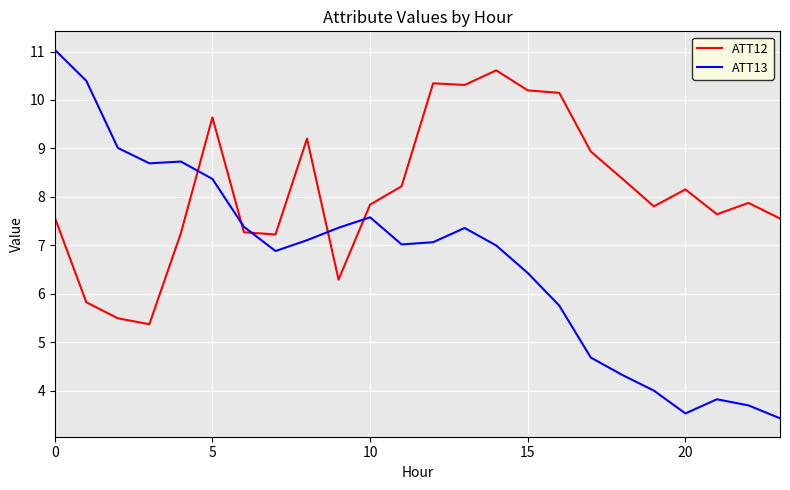

Which series has the widest spread of values?

ATT13